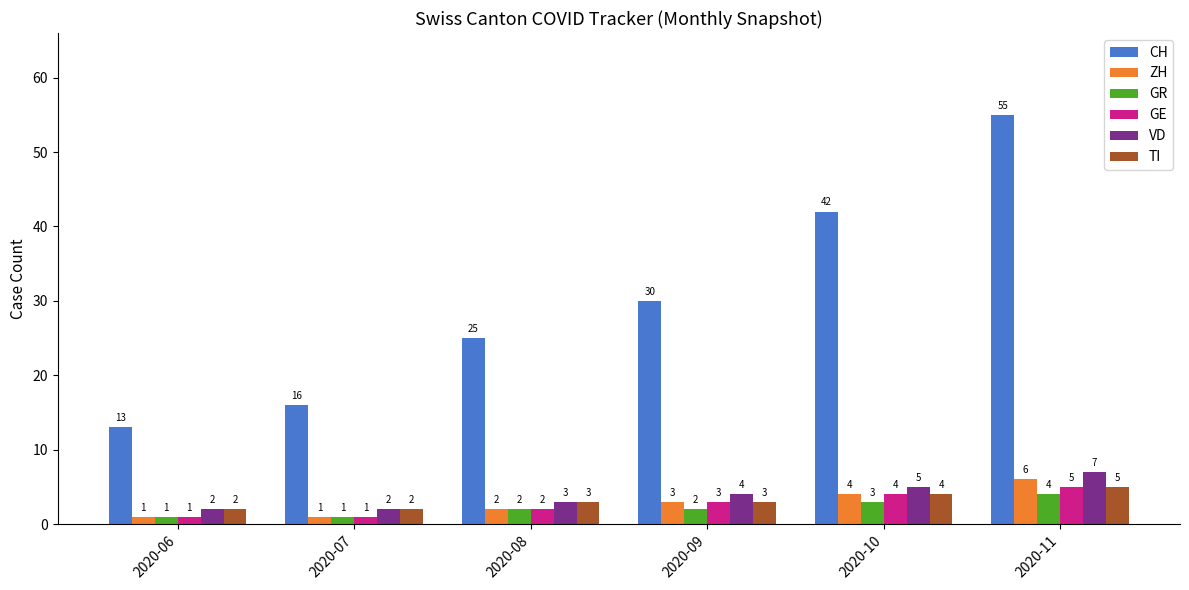

Which series changed the most between 2020-07 and 2020-08?

CH